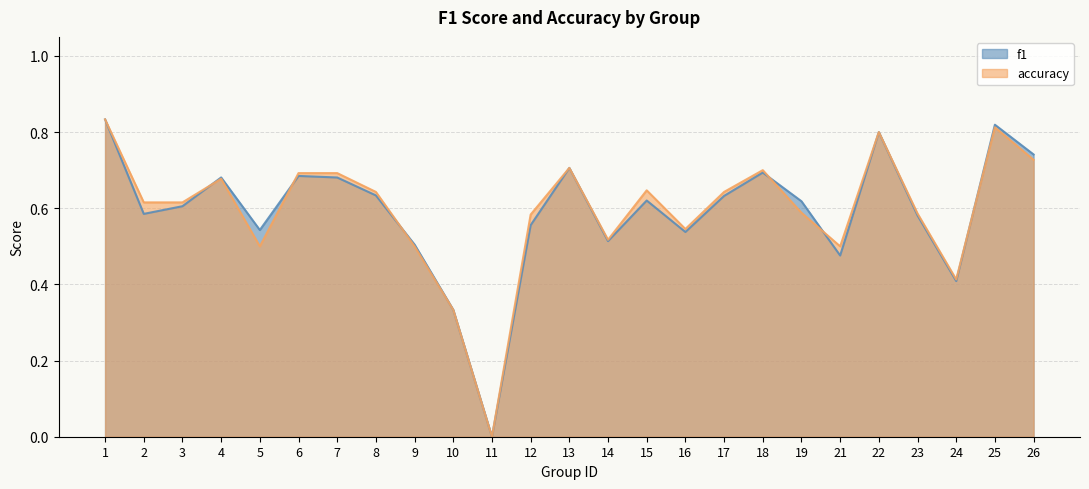

Which series has the largest total across all categories?

accuracy